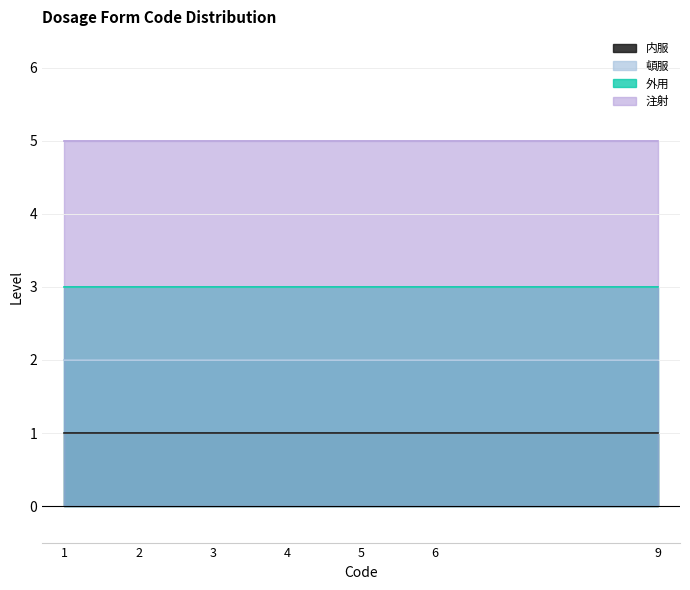

True or false: 外用 and 内服 cross at least once.

False